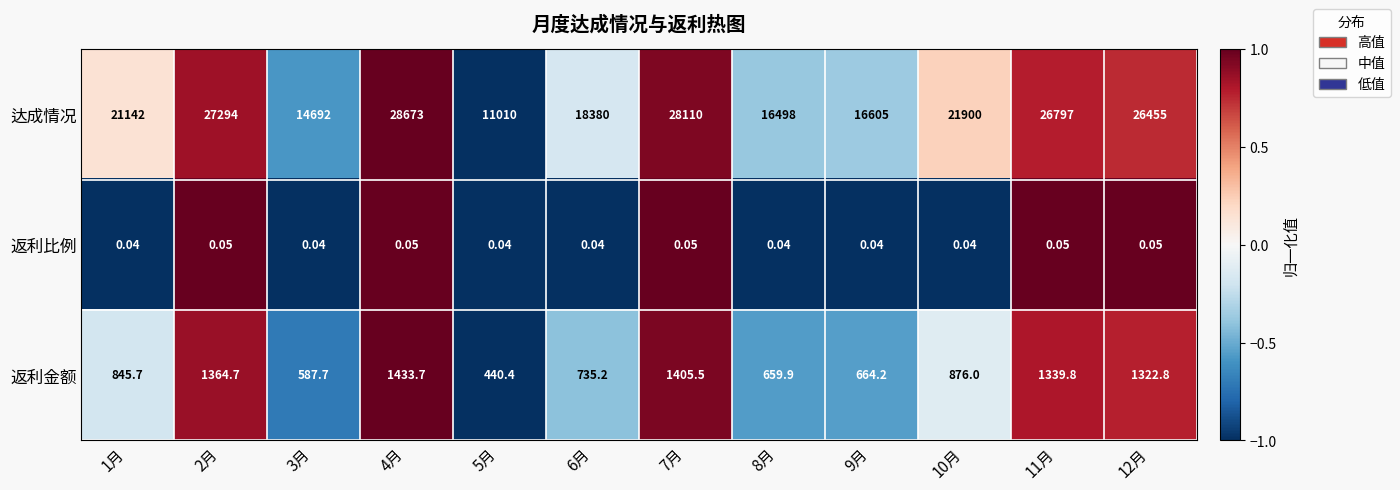

Which series changed the most between 7月 and 12月?

达成情况